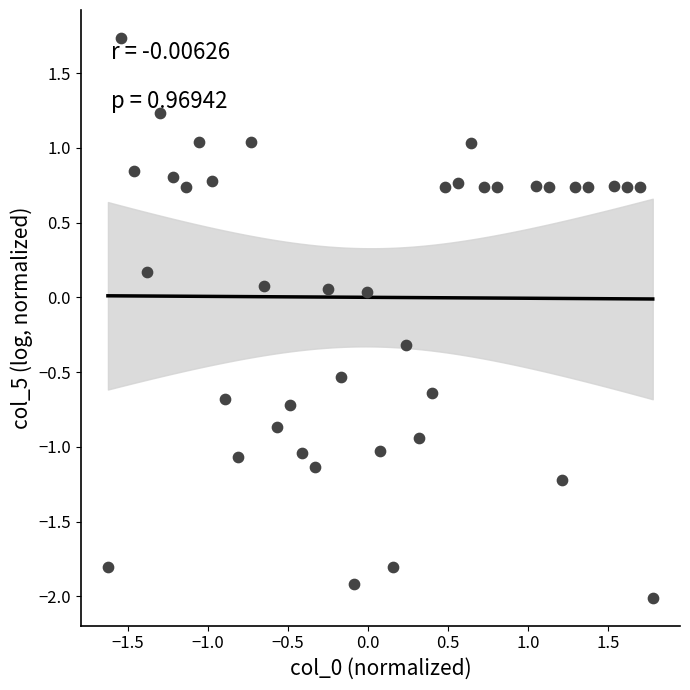

How many points are shown in the scatter plot?

40